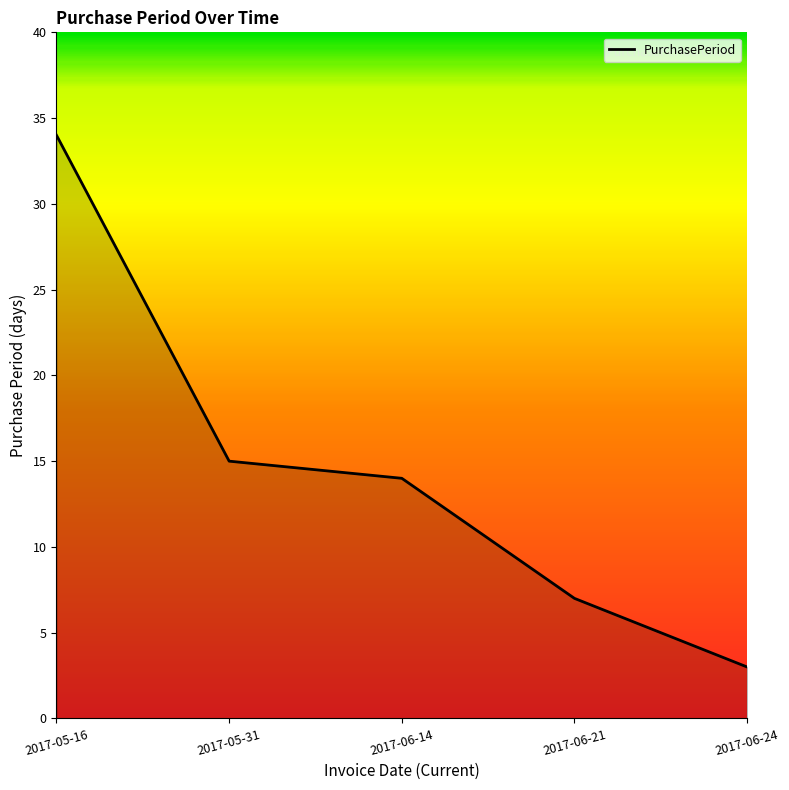

True or false: there are more than 0 points higher than both neighbors.

False